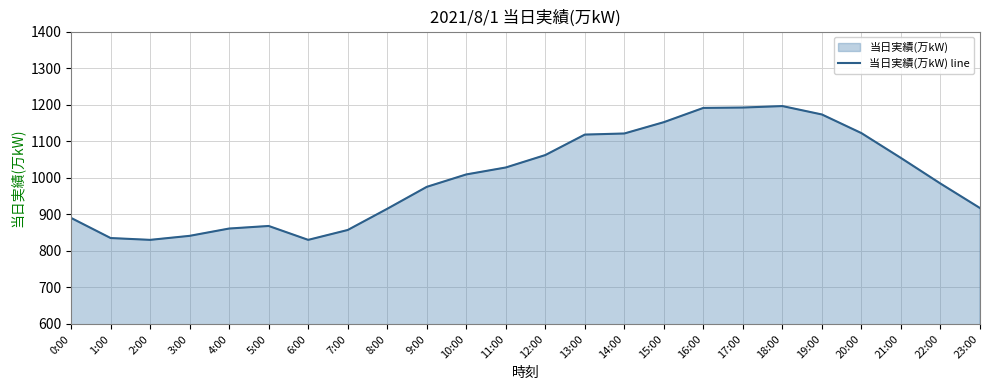

What is the difference between the second highest and minimum values?

362